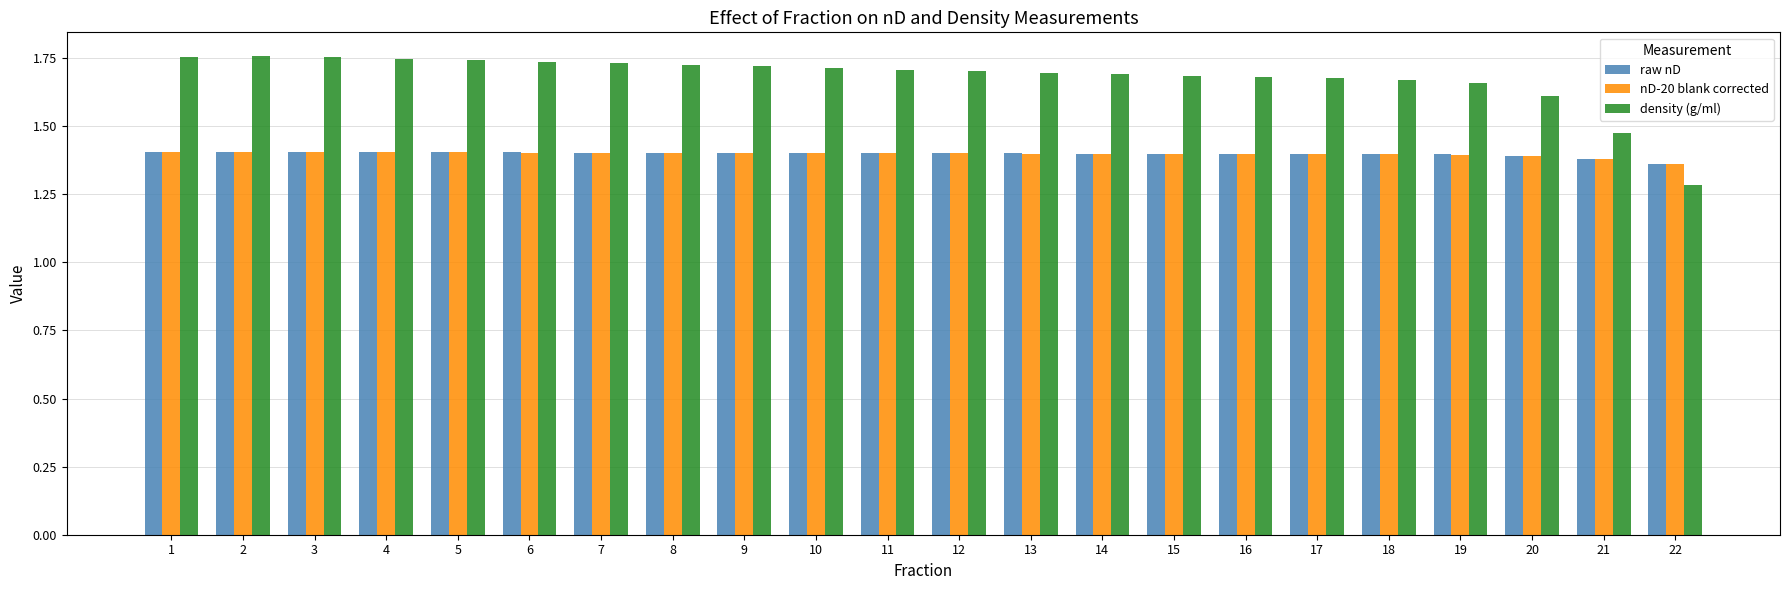

The nD-20 blank corrected series shows 1.4 at 1. True or false?

True